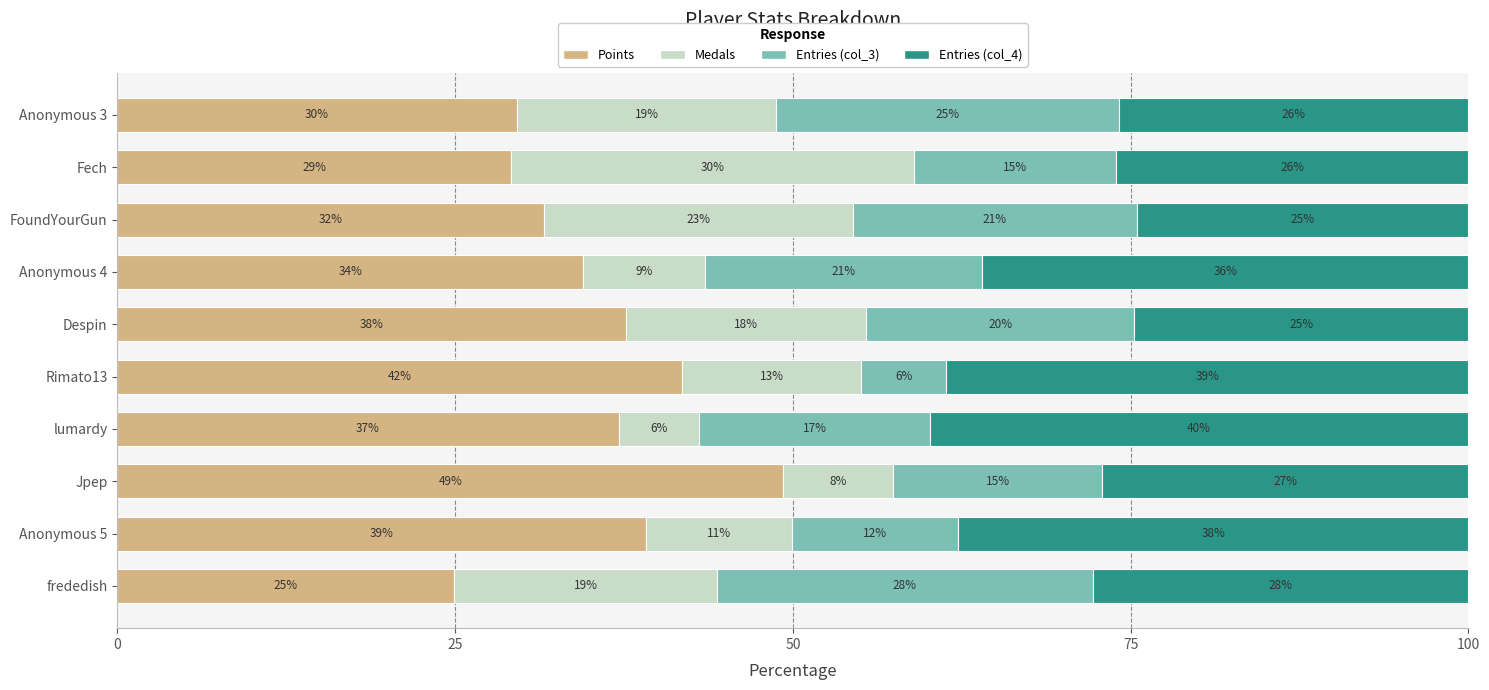

What is the highest value of the Points series?

49.3